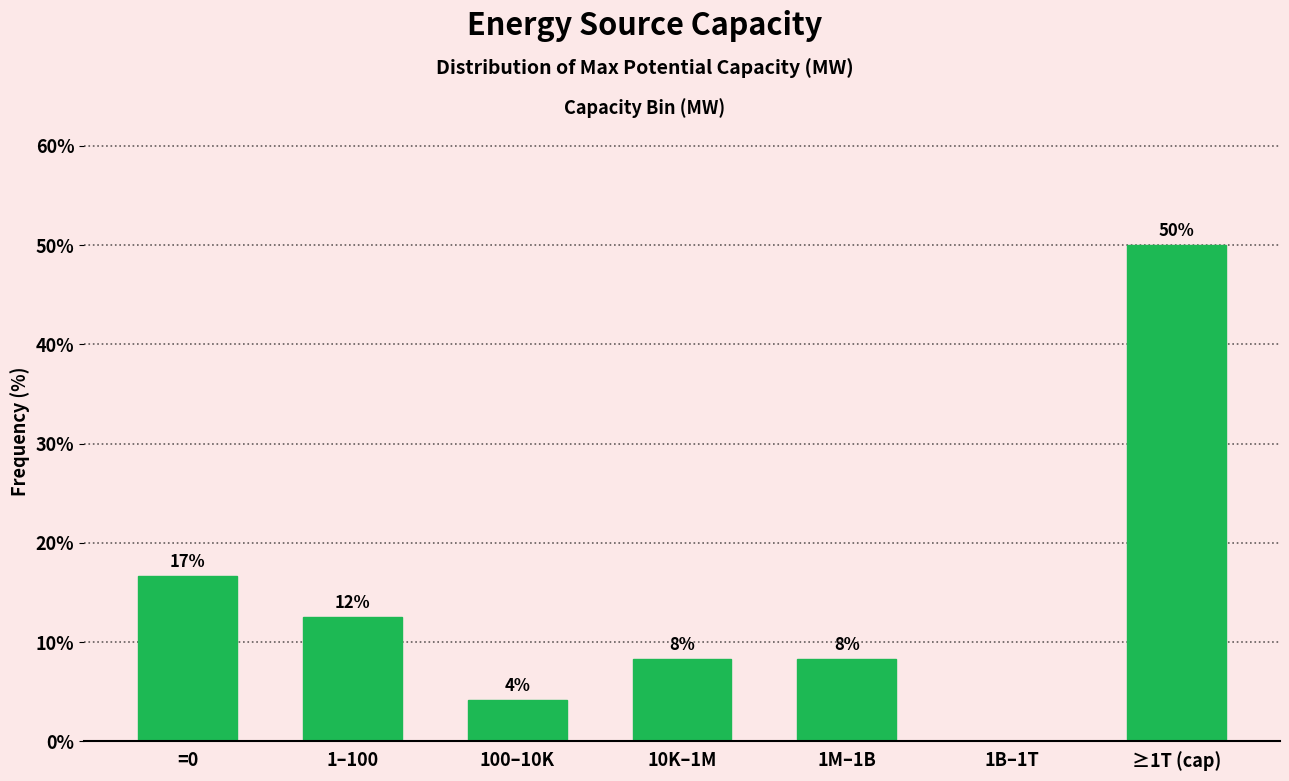

Are the bars horizontal?

No